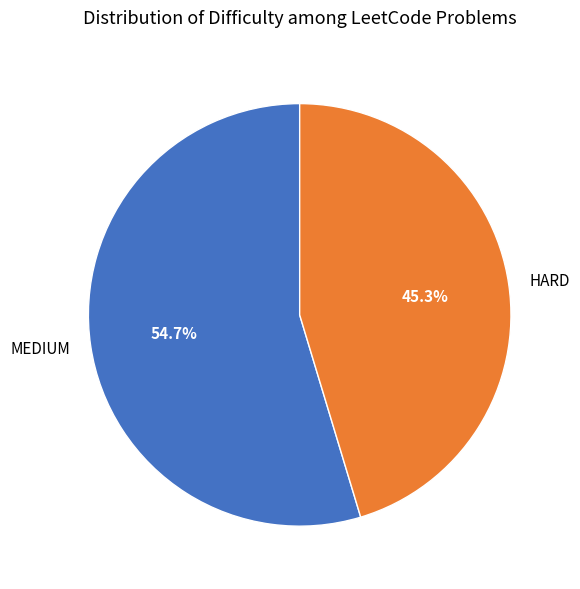

To the nearest percent, what is the difference between the largest and smallest slice percentages?

9%